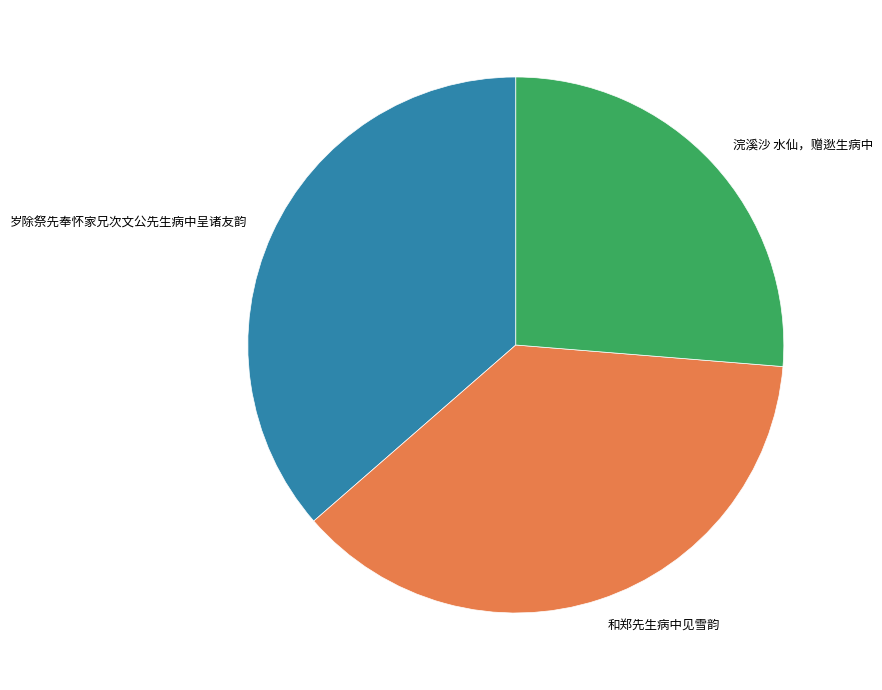

Between 浣溪沙 水仙，赠逖生病中 and 和郑先生病中见雪韵, which is larger?

和郑先生病中见雪韵